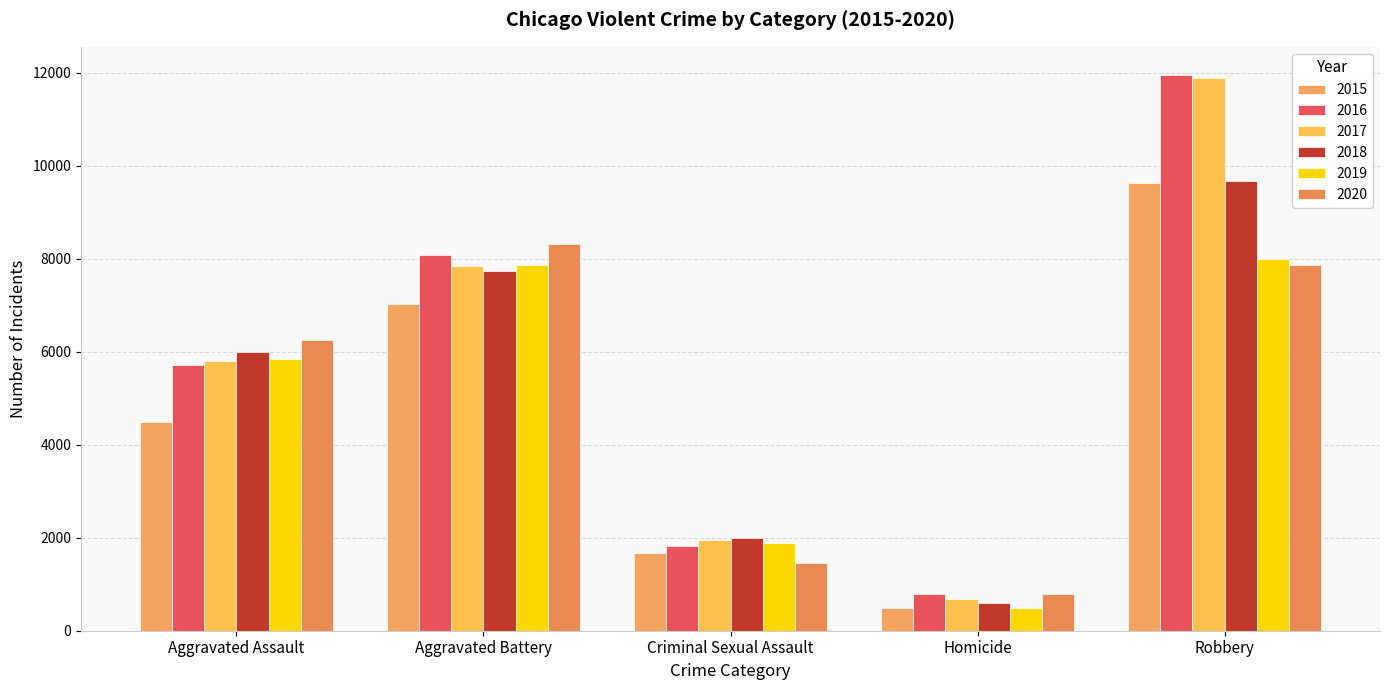

At which label is 2017 closest to 6276?

Aggravated Assault